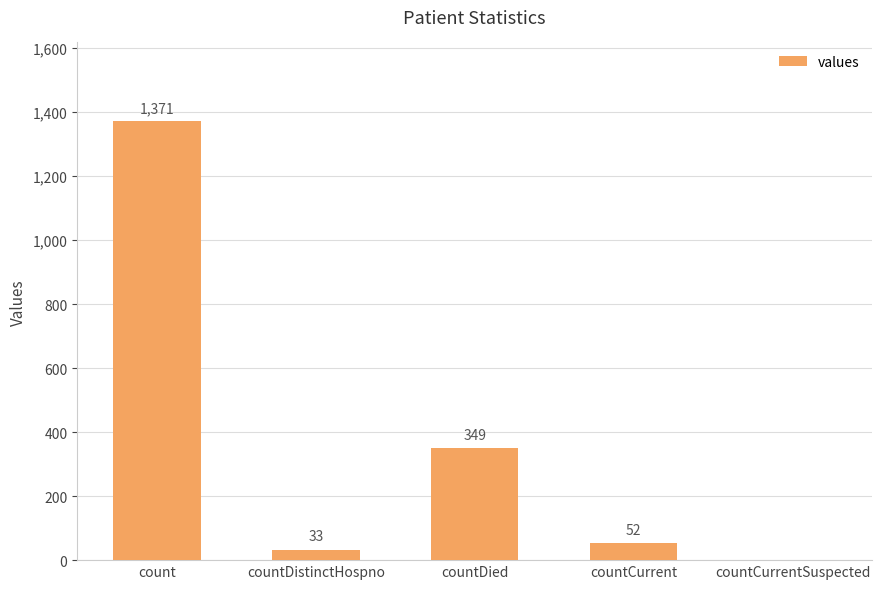

What is the average value?

361